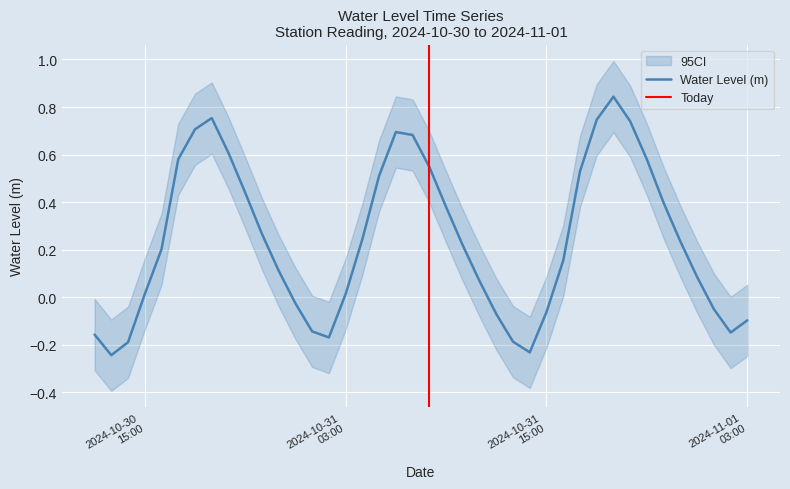

Reading left to right, list all the values displayed in this chart.

-0.2	-0.2	-0.2	0.0	0.2	0.6	0.7	0.8	0.6	0.4	0.3	0.1	-0.0	-0.1	-0.2	0.0	0.2	0.5	0.7	0.7	0.5	0.4	0.2	0.1	-0.1	-0.2	-0.2	-0.1	0.2	0.5	0.7	0.8	0.7	0.6	0.4	0.2	0.1	-0.1	-0.1	-0.1